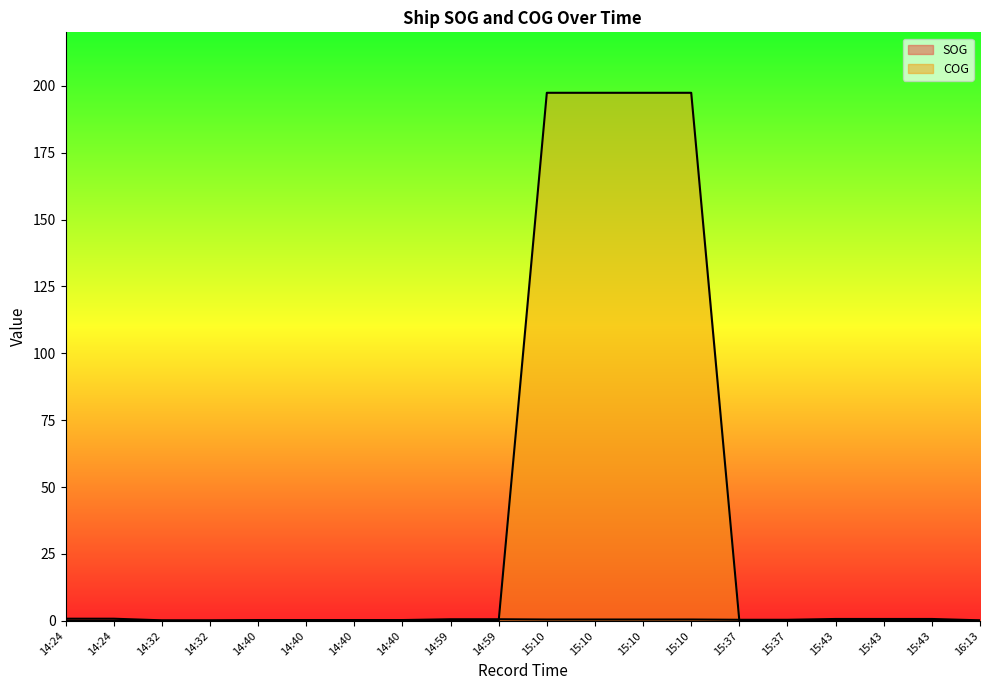

What is the value of the SOG point at the 15th from the left?

0.4